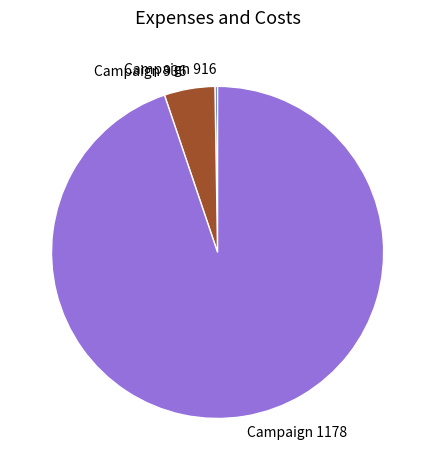

Which category has the biggest portion of the pie?

Campaign 1178